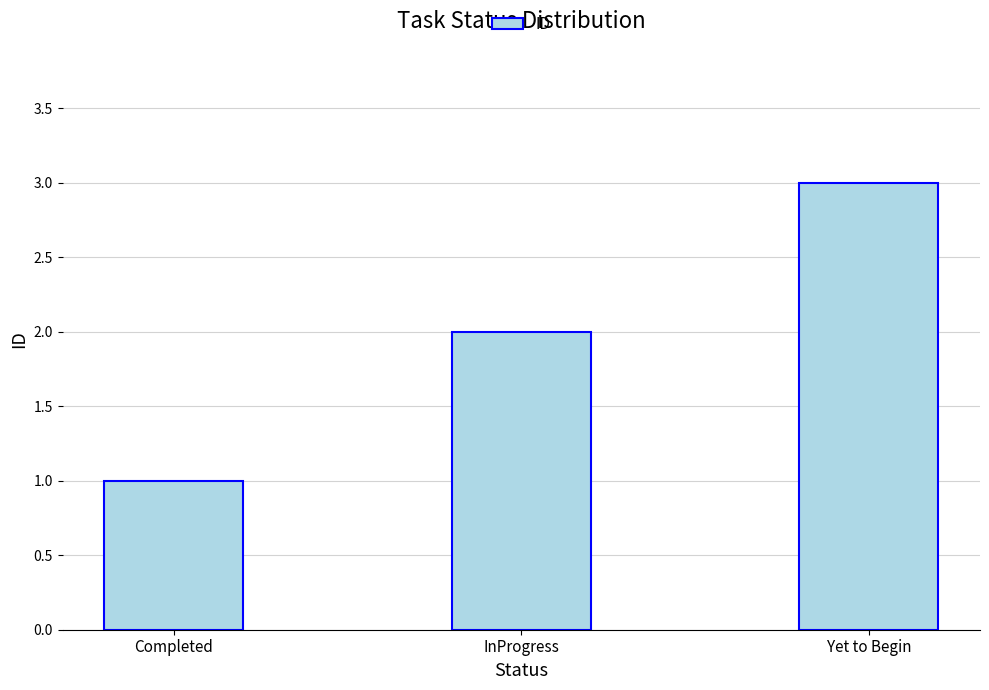

Rank the categories by value from highest to lowest.

Yet to Begin, InProgress, Completed